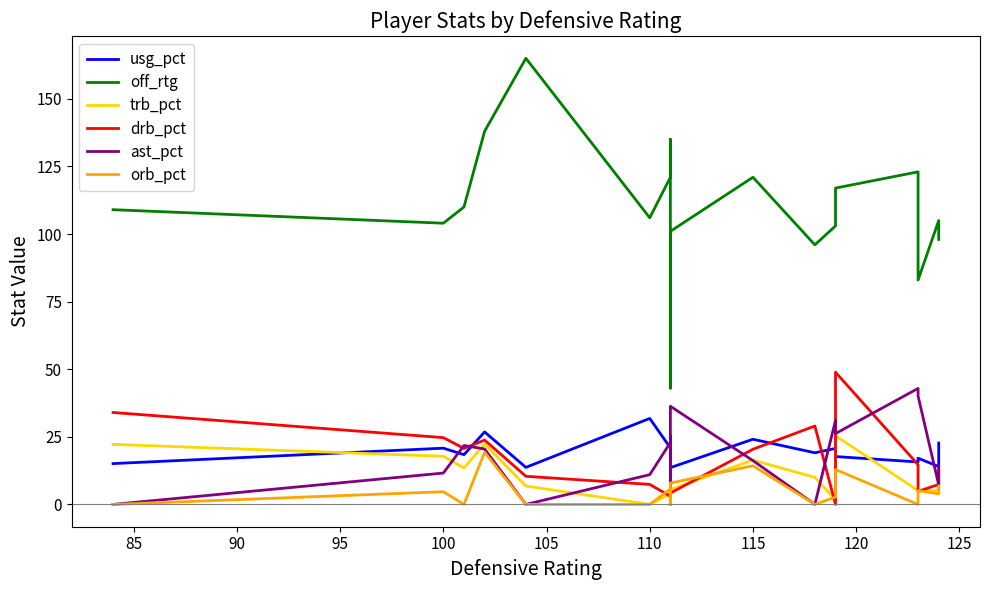

What is the label of the 11th point from the right?

115